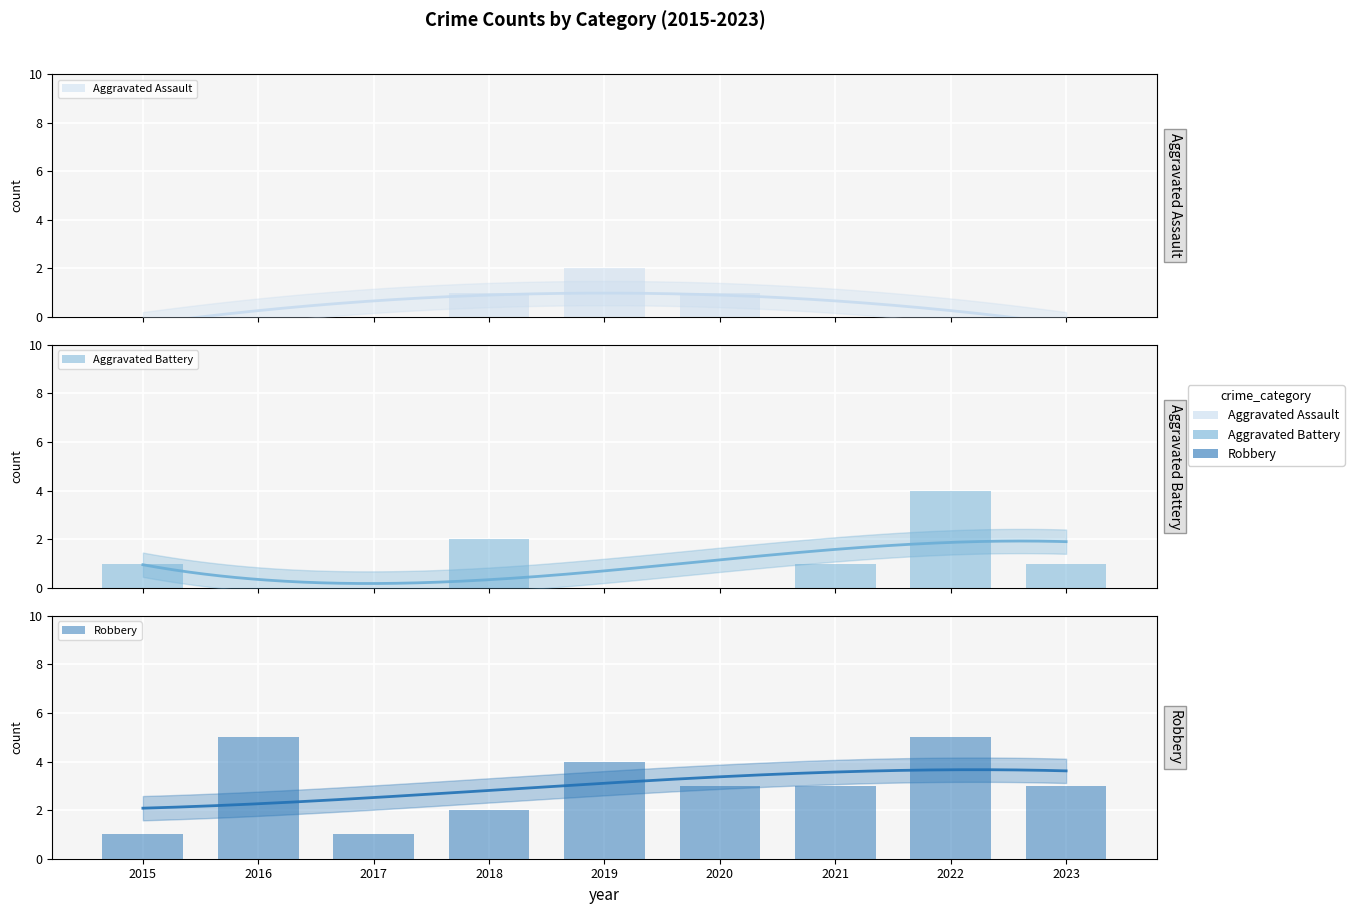

Reading left to right, transcribe all the data shown in this chart.

Aggravated Assault: 0	0	0	1	2	1	0	0	0
Aggravated Battery: 1	0	0	2	0	0	1	4	1
Robbery: 1	5	1	2	4	3	3	5	3